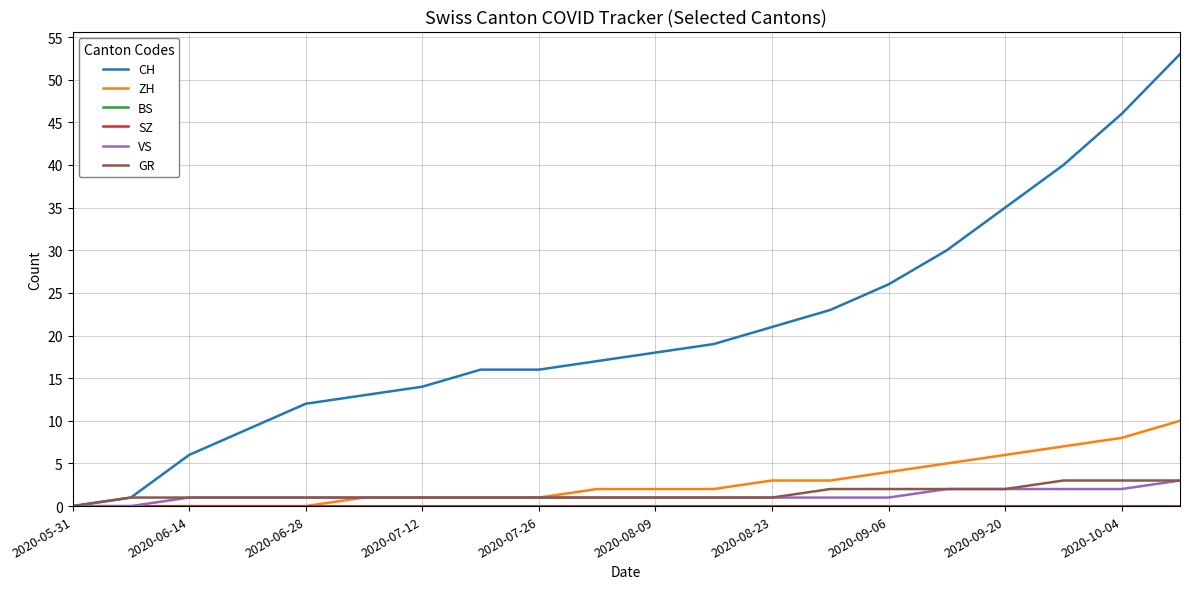

Which series has the largest total across all categories?

CH